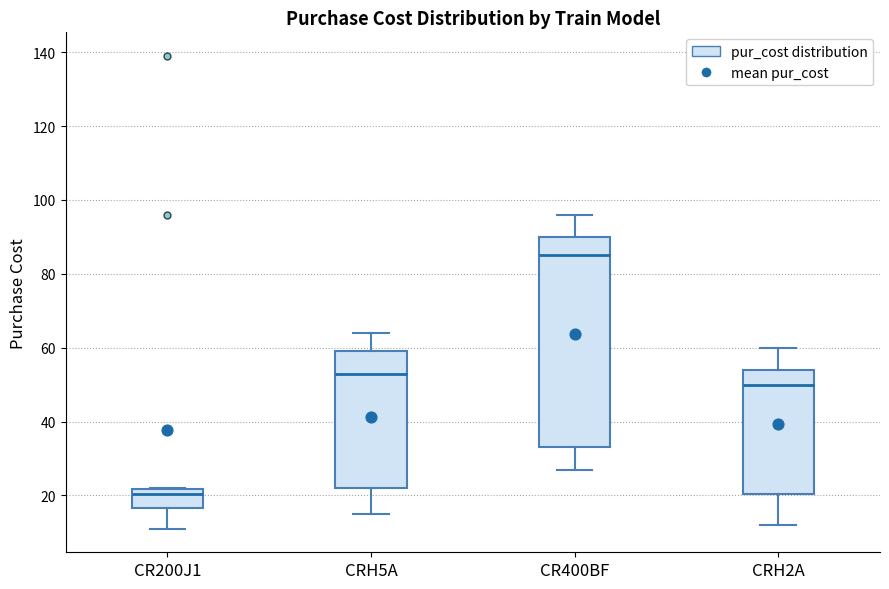

Which box is the tallest, from its lower edge to its upper edge?

CR400BF